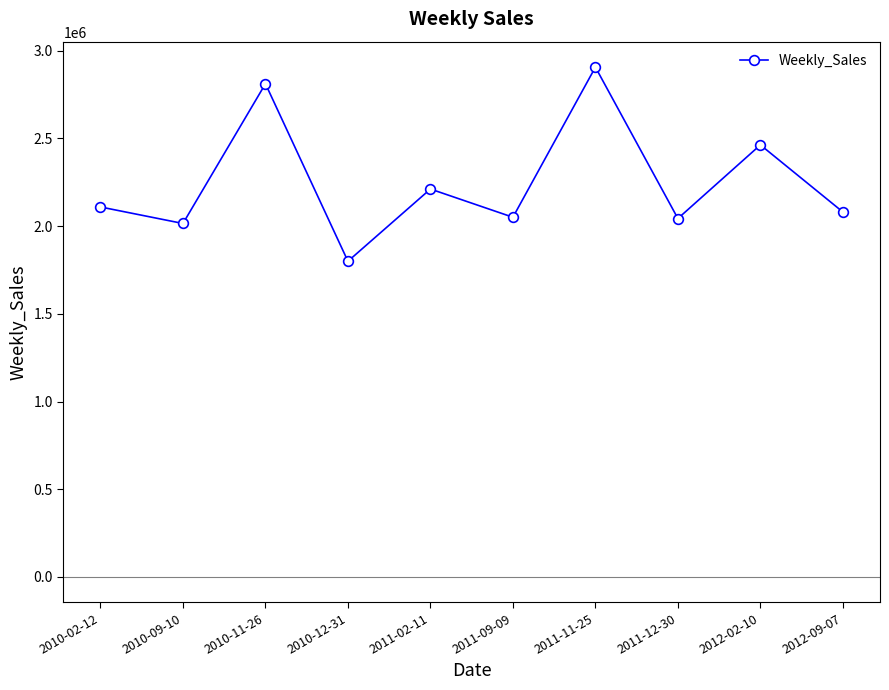

What is the label of the 5th point from the left?

2011-02-11